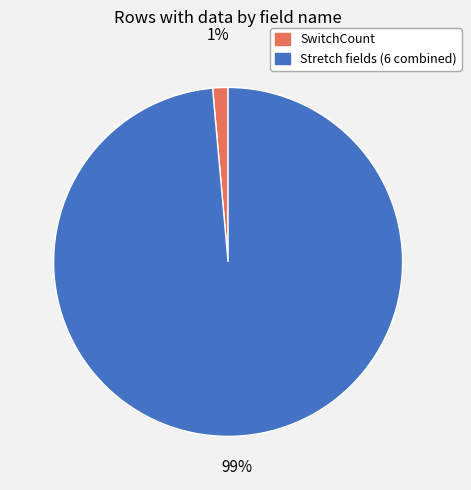

How many slices are in this pie chart?

2